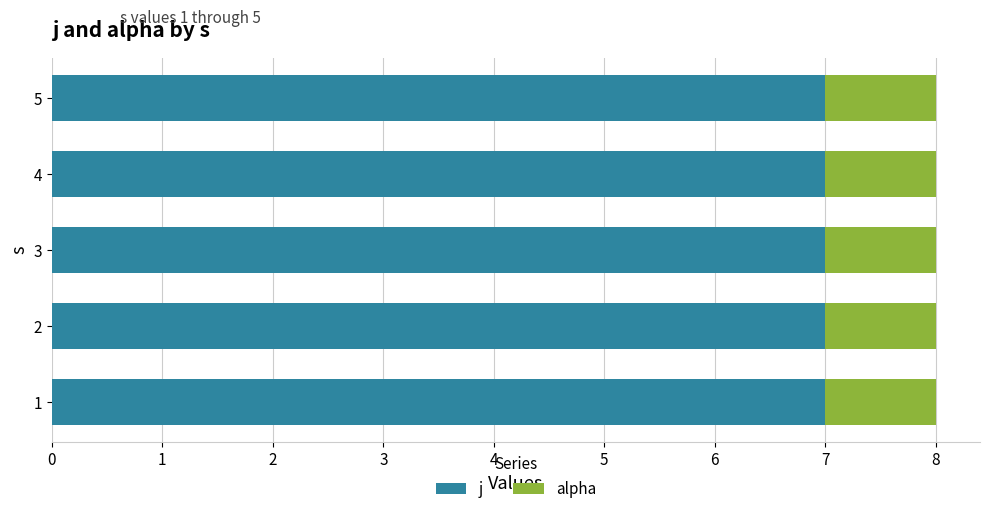

What is the total value across all series at 3?

8